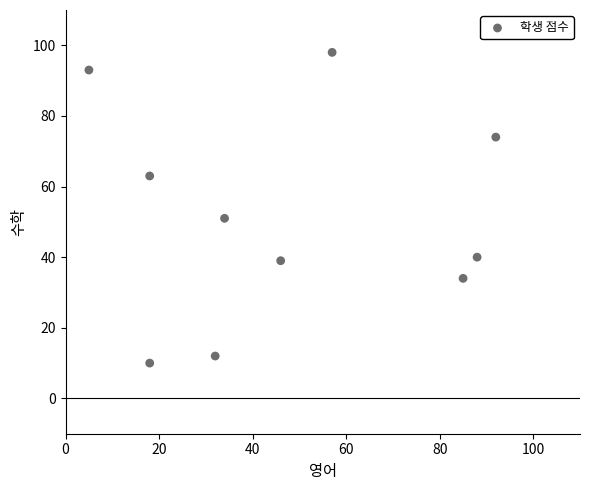

What is the range of X values (max minus min)?

87